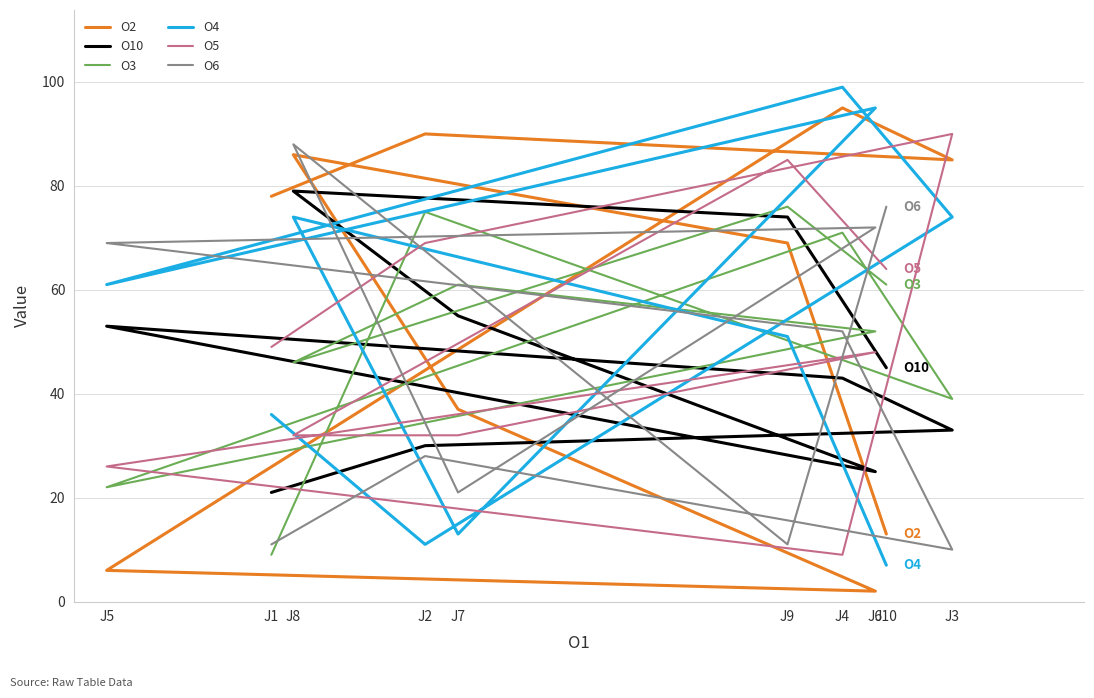

Which has a higher value, J7 or J5?

J7